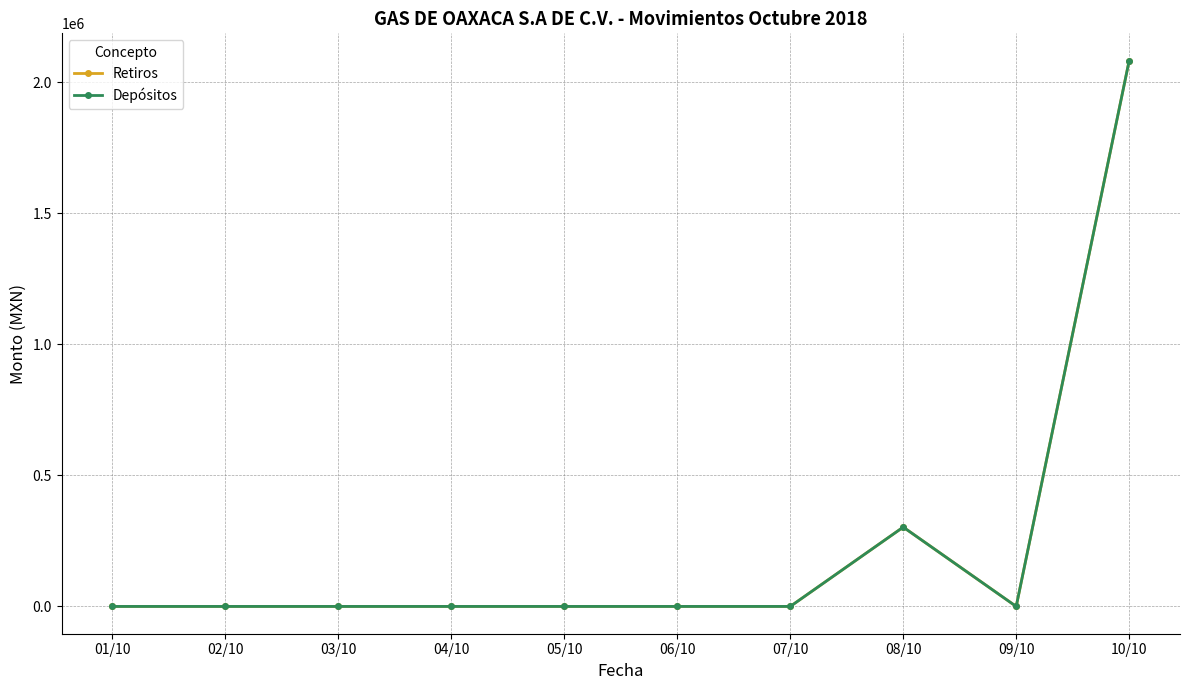

What is the maximum value for Retiros?

2082771